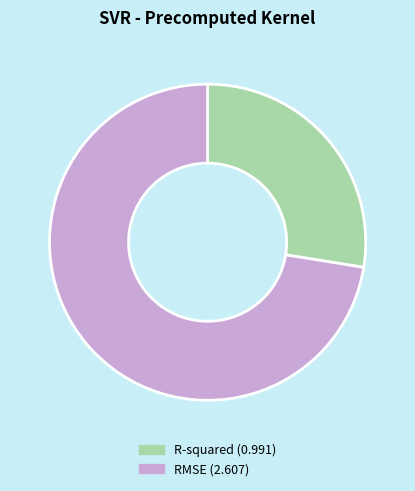

True or false: RMSE accounts for 72% of the total.

True